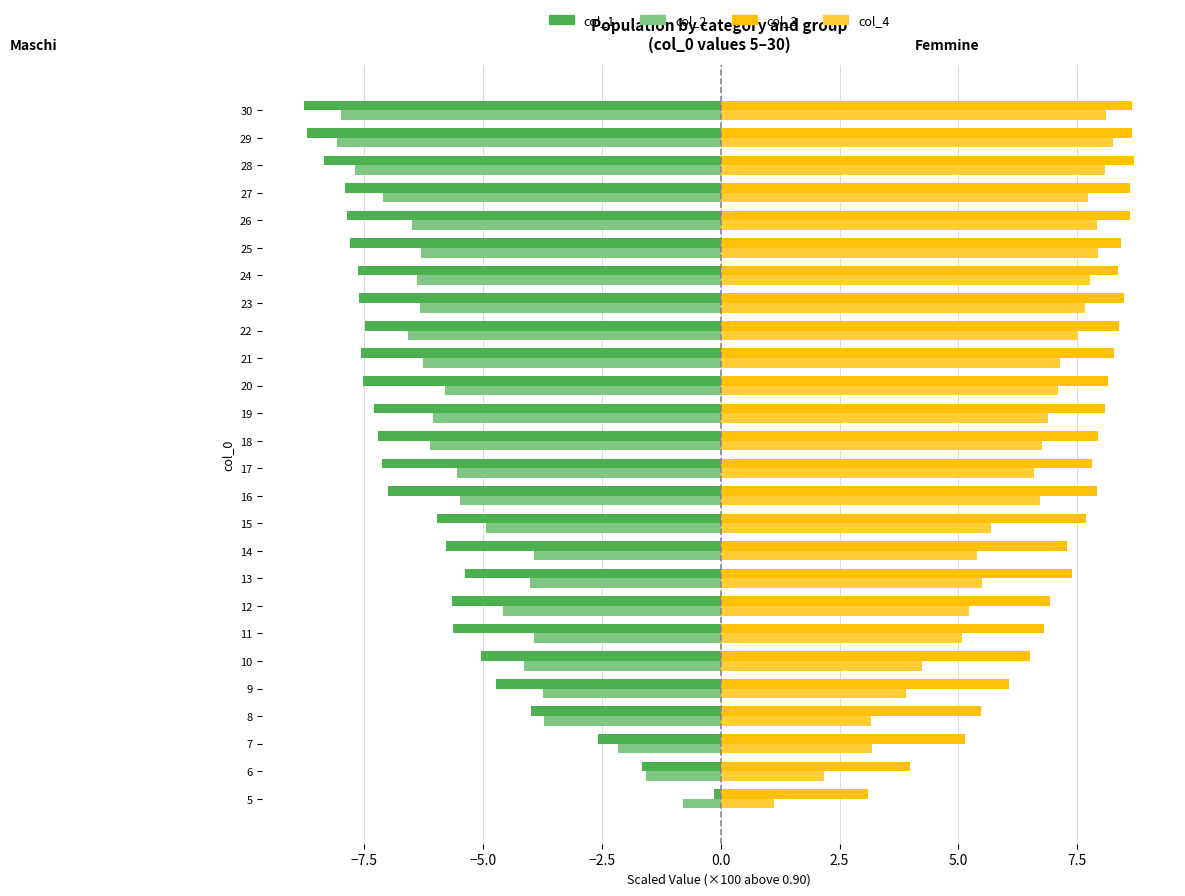

What is the total value across all series at 14?

3.0